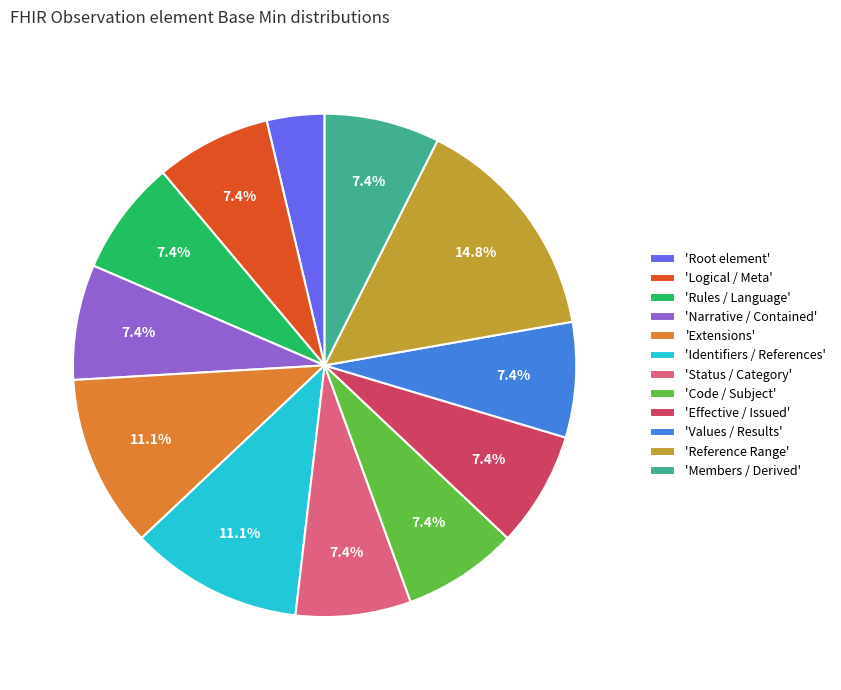

How many slices are in this pie chart?

12